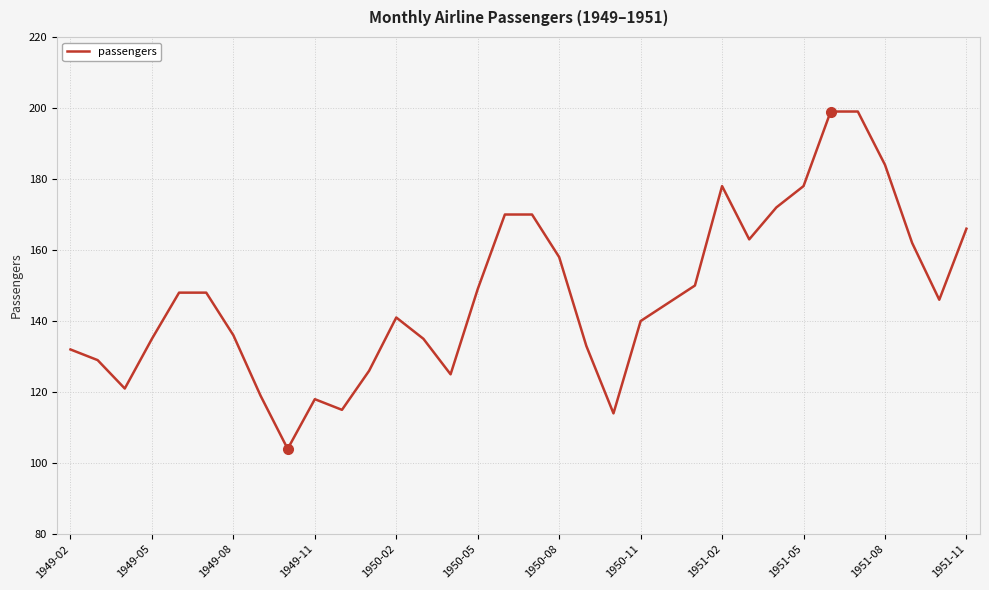

How many values are below 146?

17